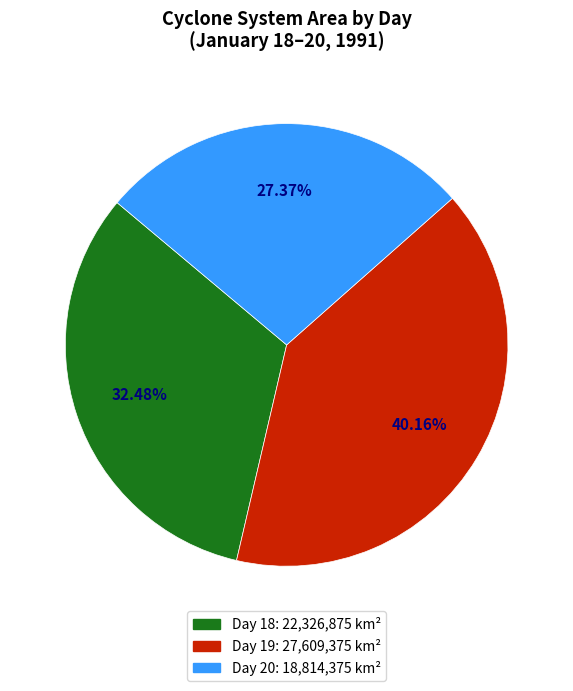

Does any single category account for the majority?

No